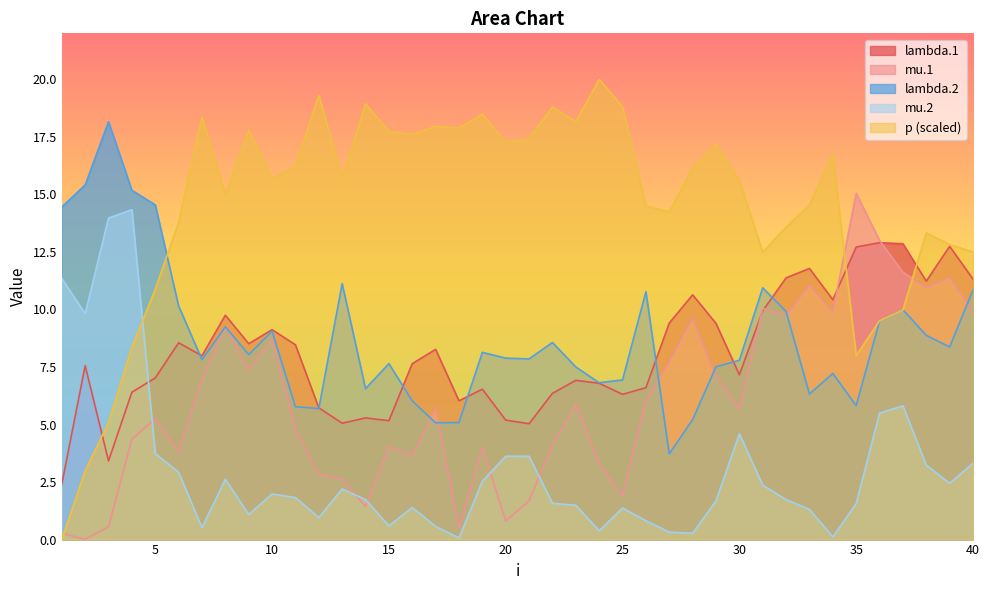

What is the difference between the highest and lowest values at 10?

13.7